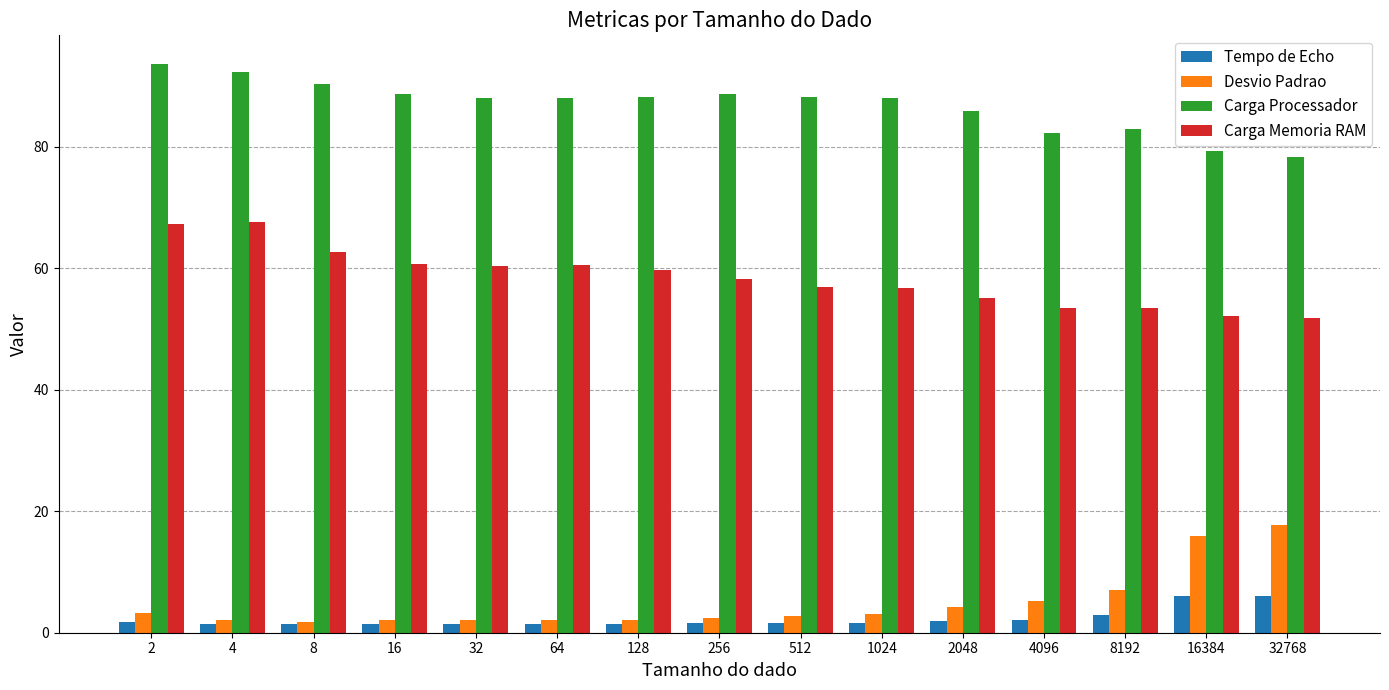

Is the value of Tempo de Echo at 32 greater than the value of Carga Processador at 2048?

No